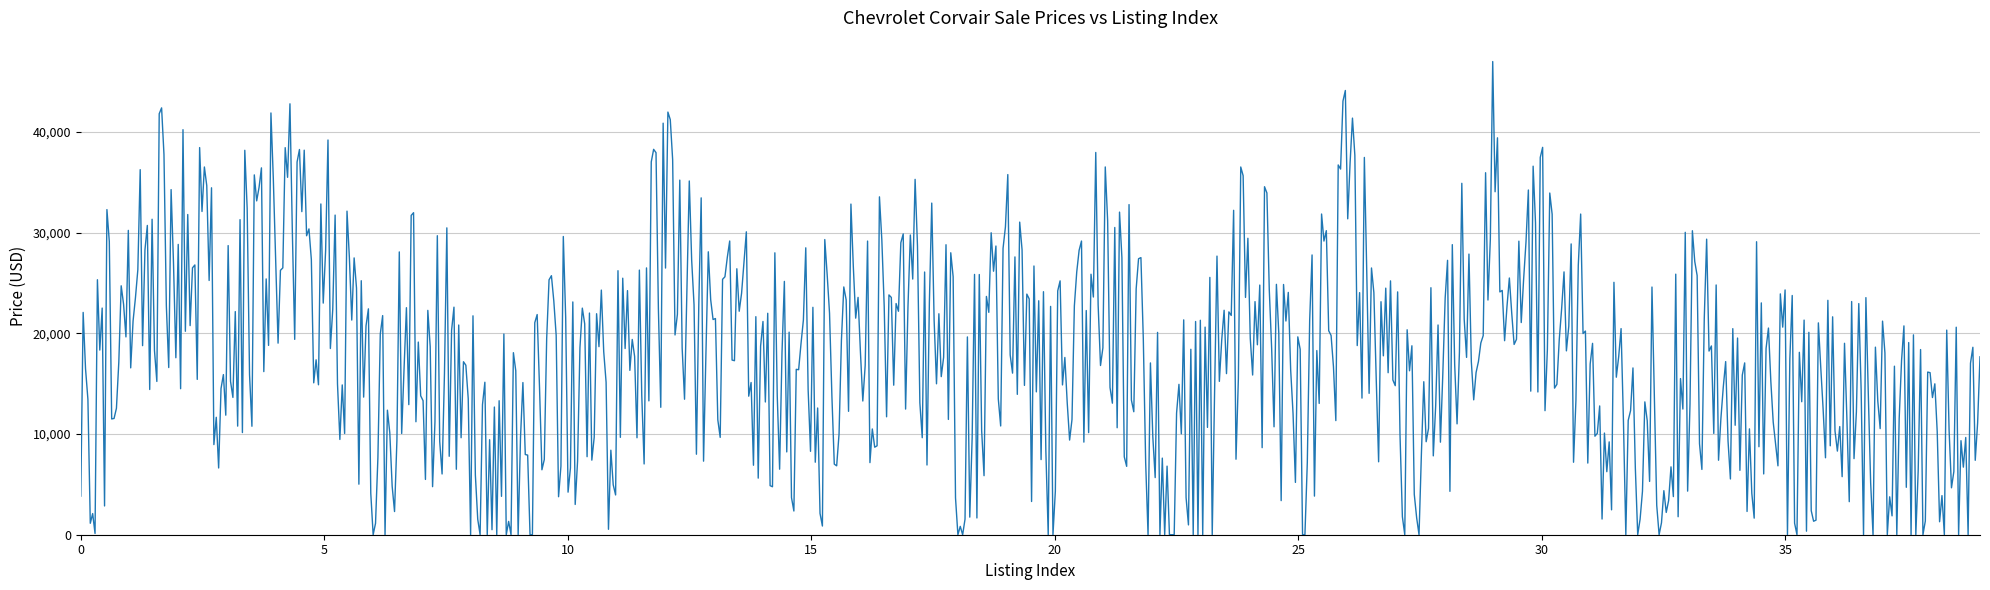

True or false: there are more than 2 points higher than both neighbors.

True